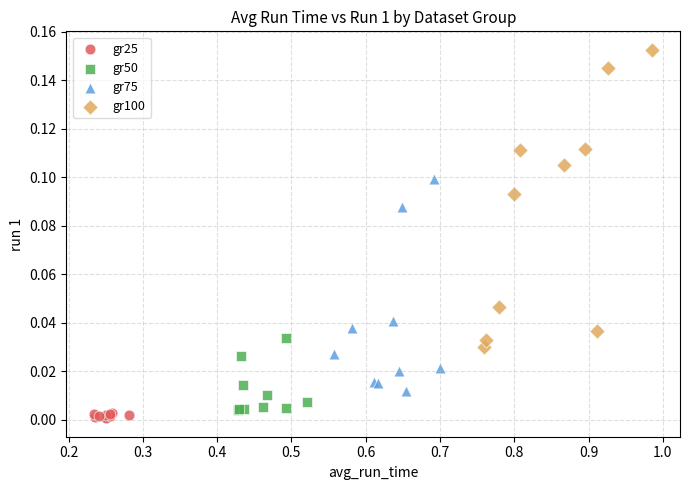

Which series contains the highest Y value?

gr100